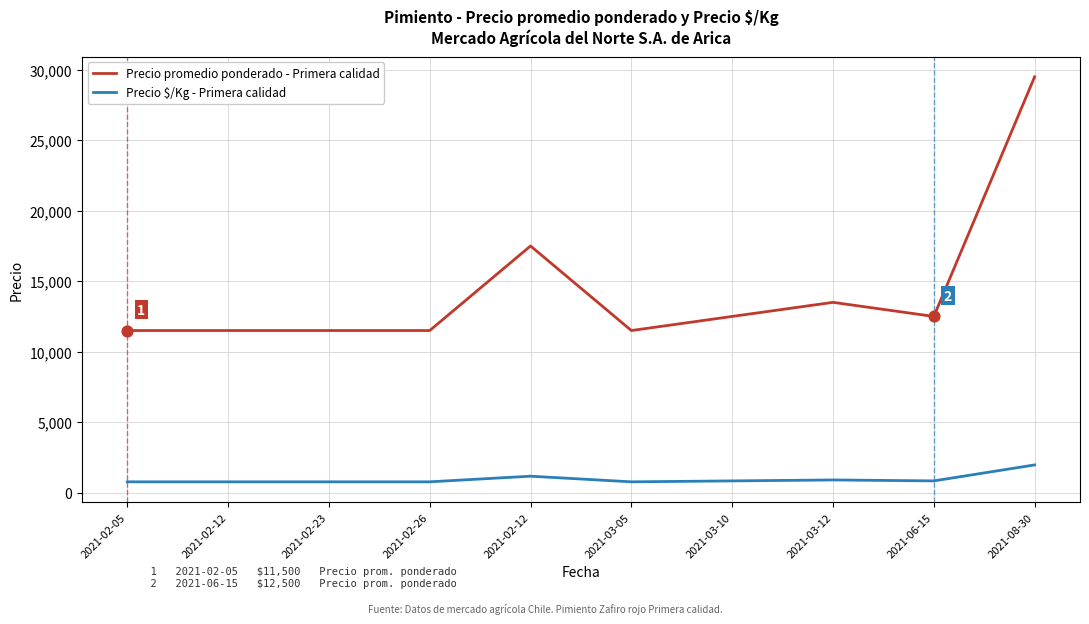

What are all the series names shown in the legend?

Precio promedio ponderado - Primera calidad, Precio $/Kg - Primera calidad